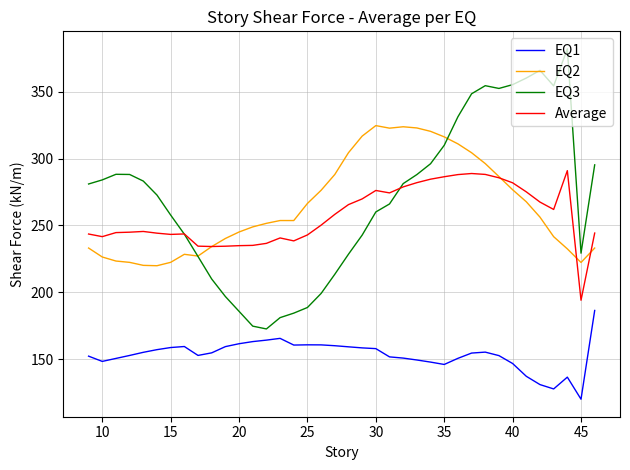

Which series has the largest range (max minus min)?

EQ3